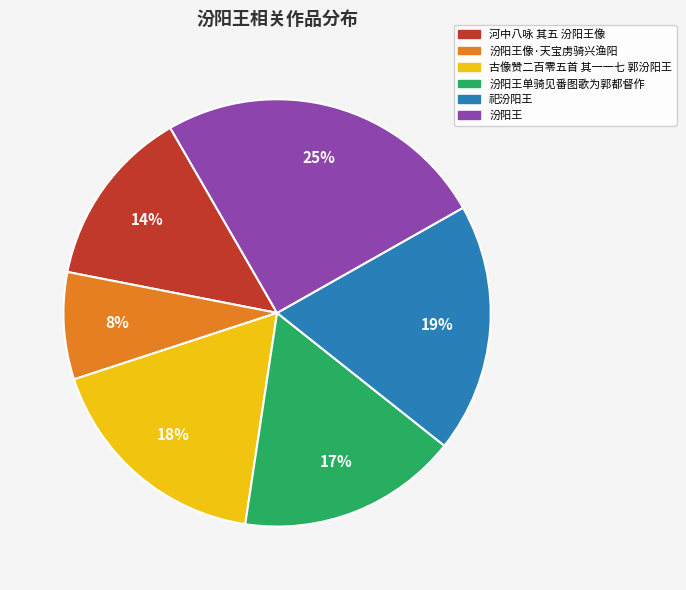

Is there a majority slice in this chart?

No